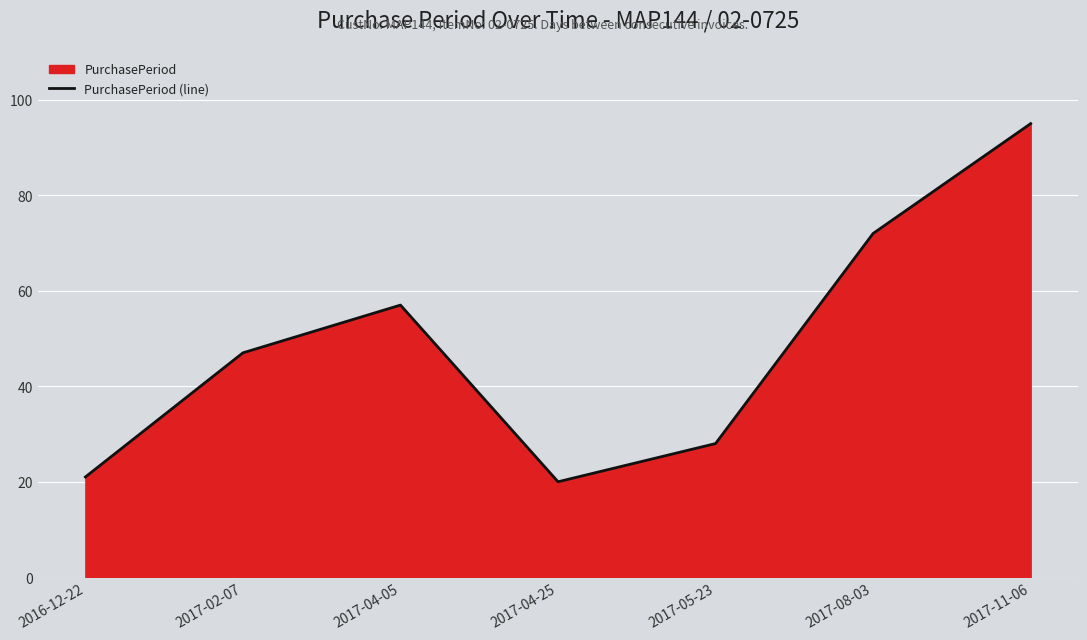

At which label is the value closest to 57?

2017-04-05